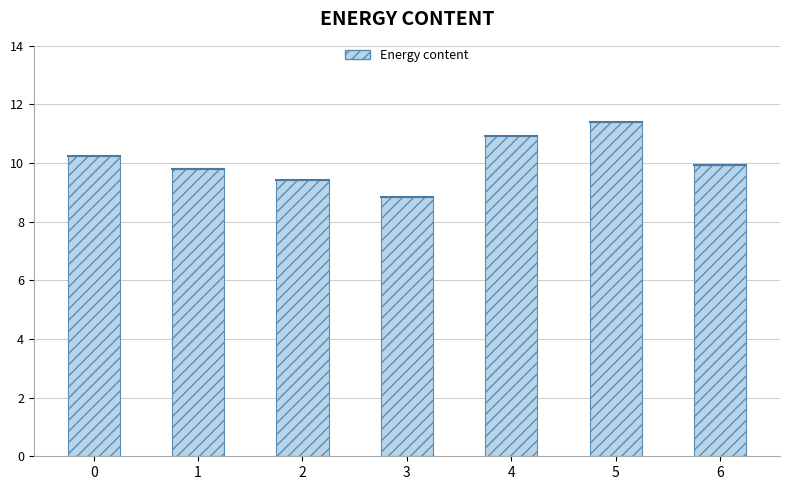

Which label corresponds to the smallest value in the chart?

3